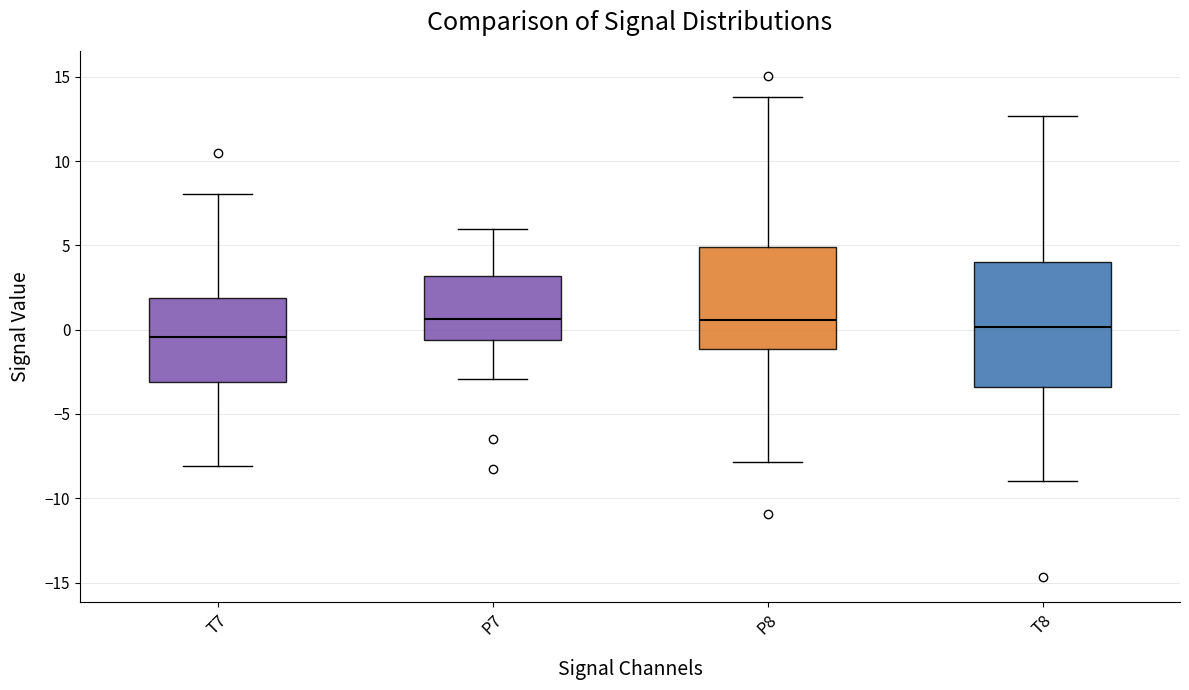

Which box's median line is the lowest?

T7